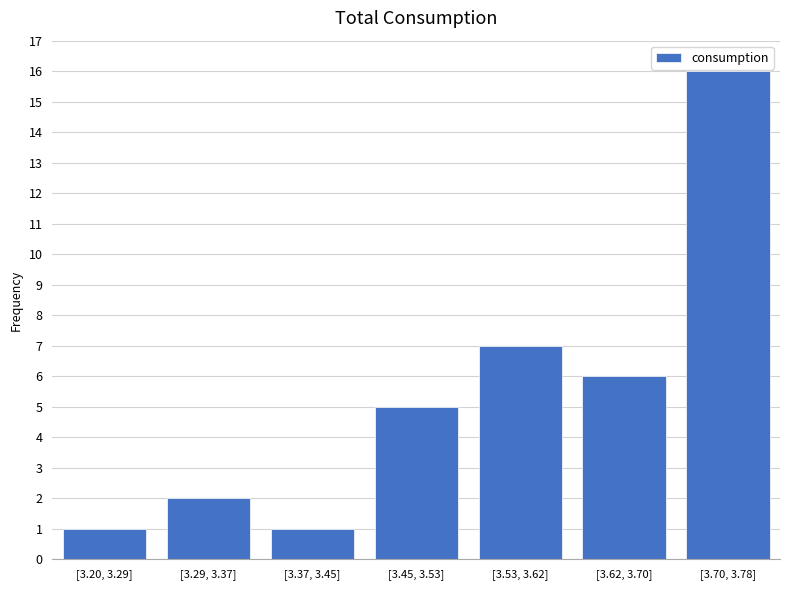

Reading right to left, extract all data points from this chart.

[3.70, 3.78]=16	[3.62, 3.70]=6	[3.53, 3.62]=7	[3.45, 3.53]=5	[3.37, 3.45]=1	[3.29, 3.37]=2	[3.20, 3.29]=1